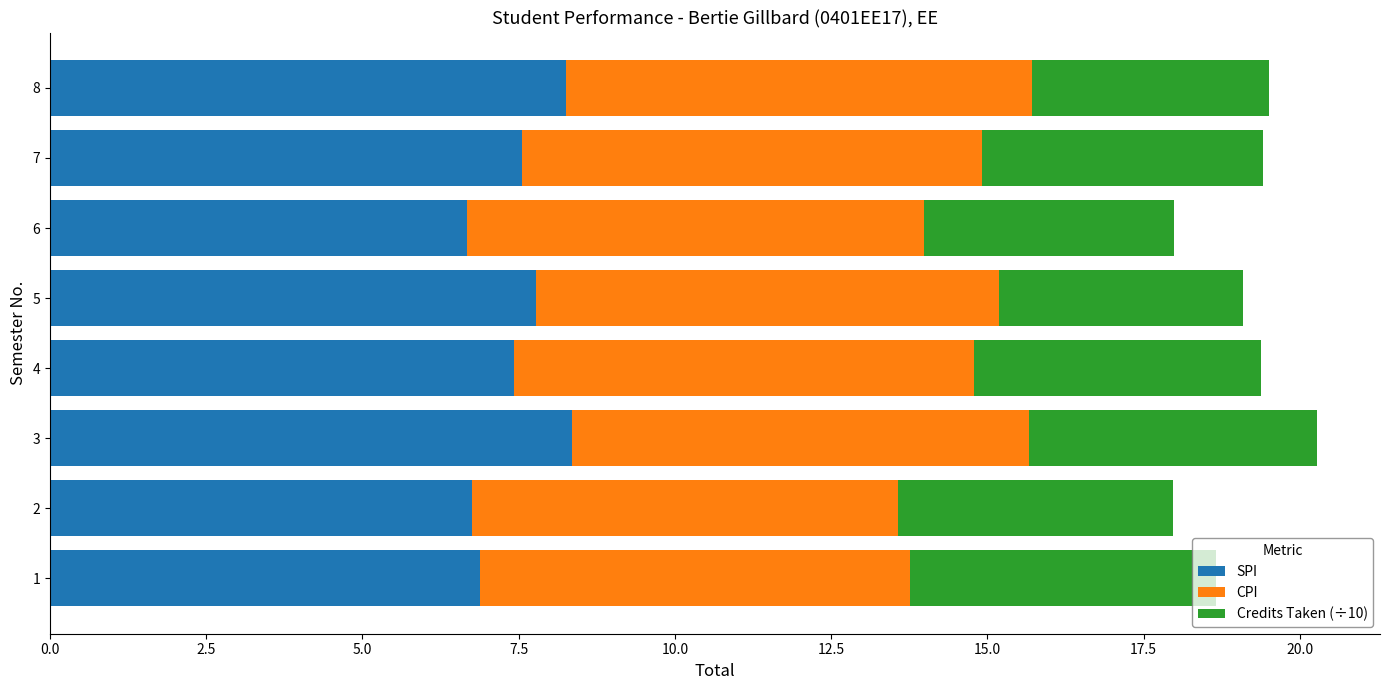

How many SPI values are between 6 and 8?

6